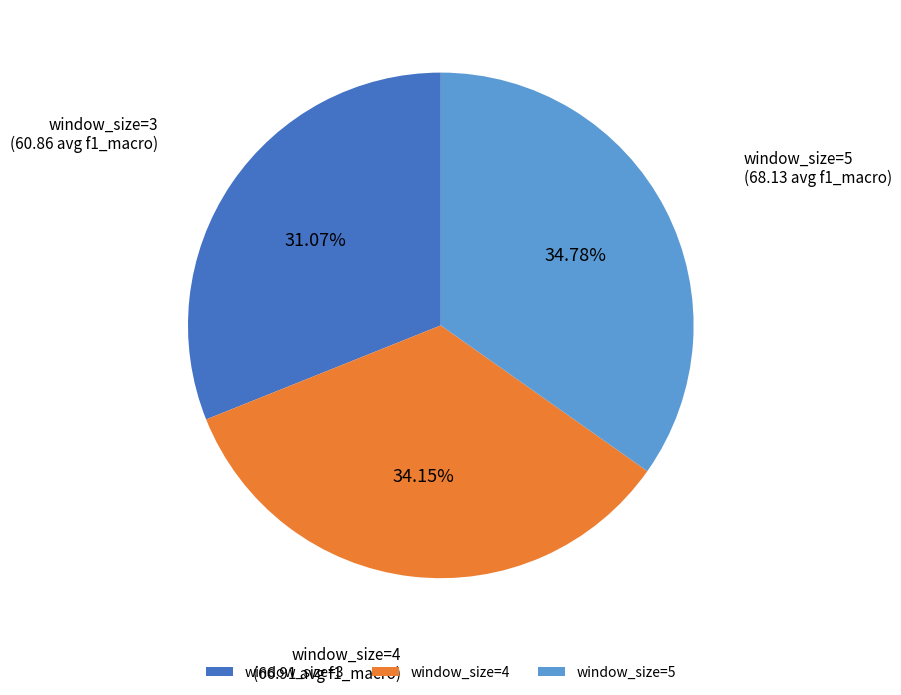

Which has a higher value, window_size=3 or window_size=4?

window_size=4